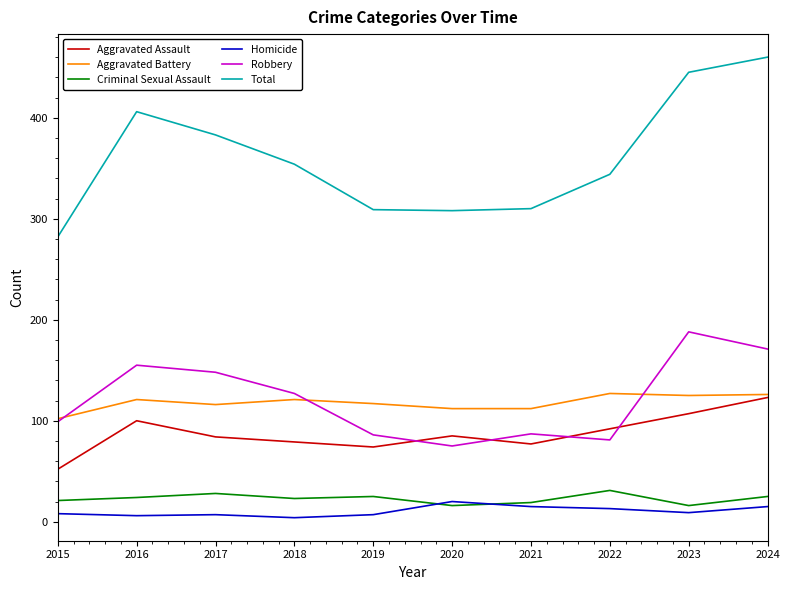

How many lines are shown in the chart?

6